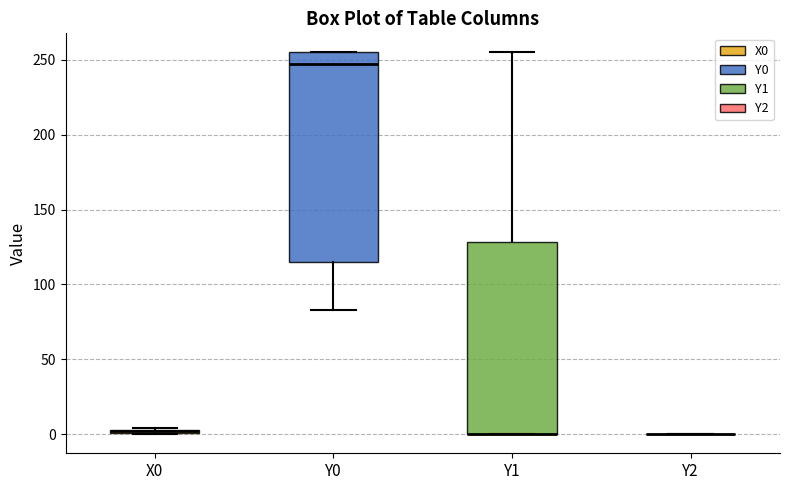

Comparing the boxes themselves (not the whiskers), which one is the tallest?

Y0